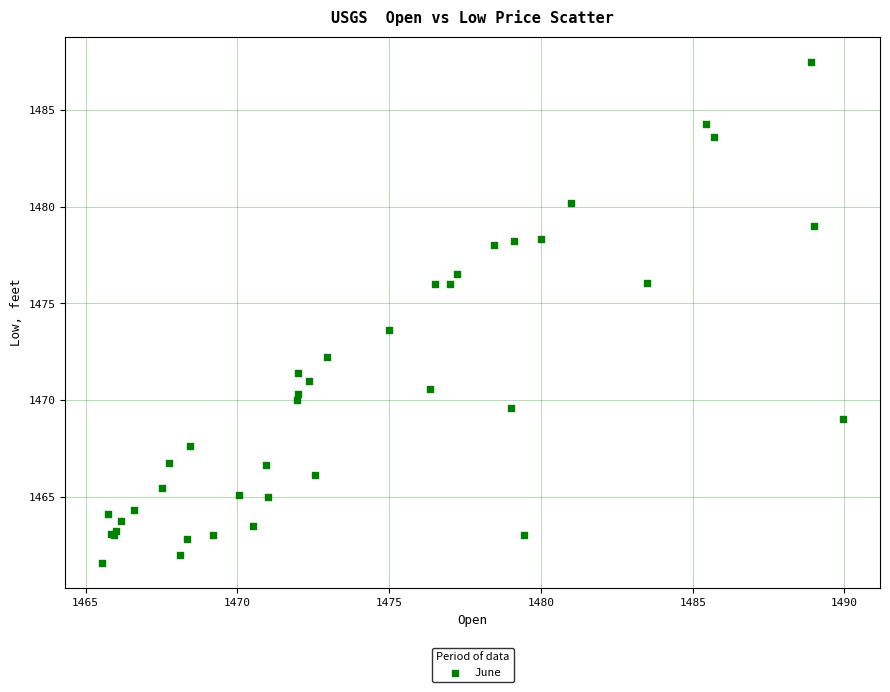

What Y value in the scatter plot is closest to 1474?

1473.6